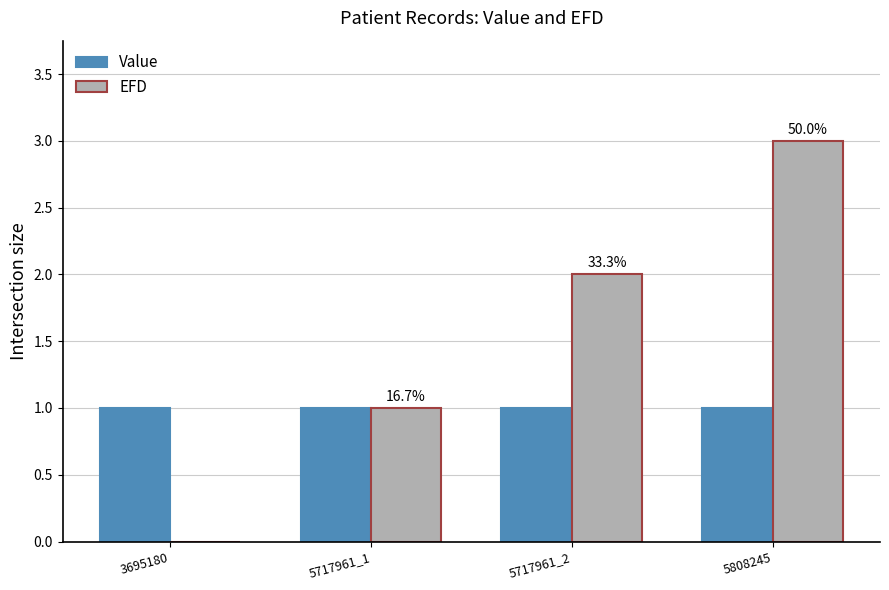

At which category is the sum across all series the highest?

5808245